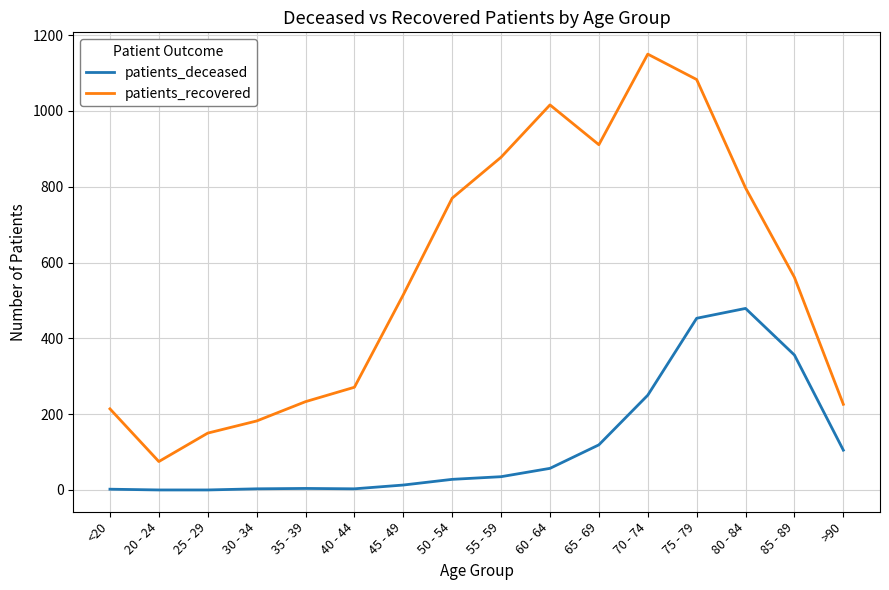

In patients_deceased, how many points are higher than both neighbors (excluding endpoints)?

2